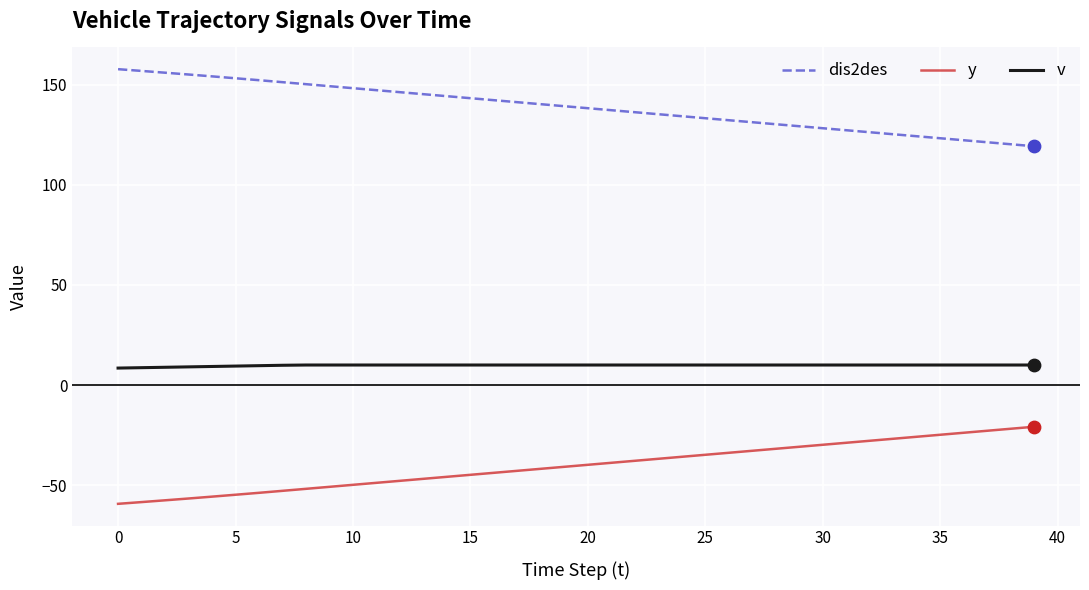

What is the maximum value shown in the chart?

157.7